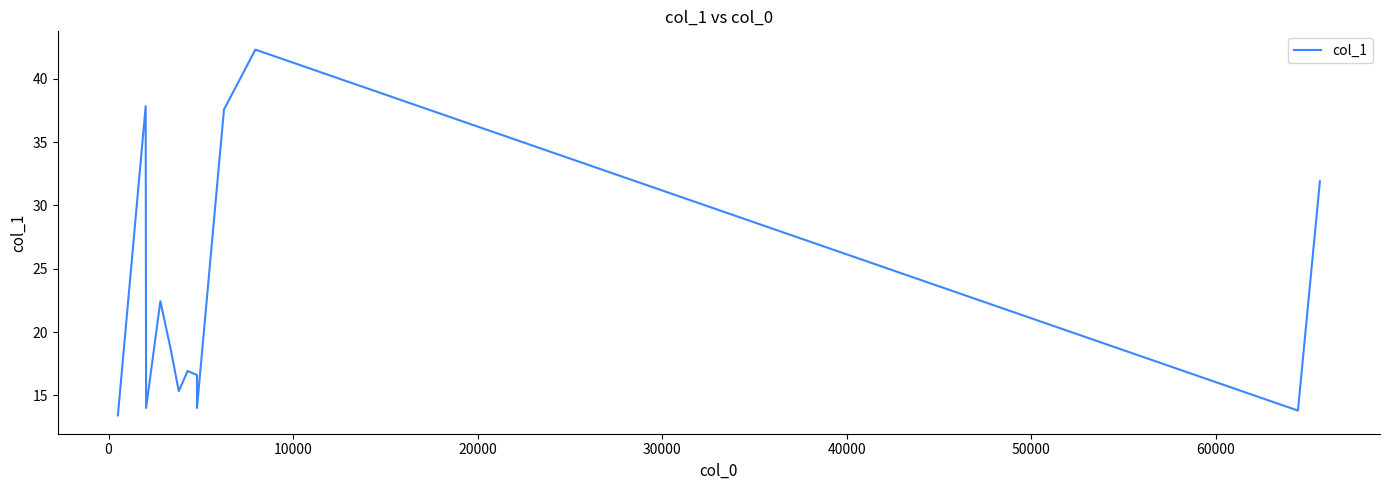

The value at 10 is 75.8. True or false?

False